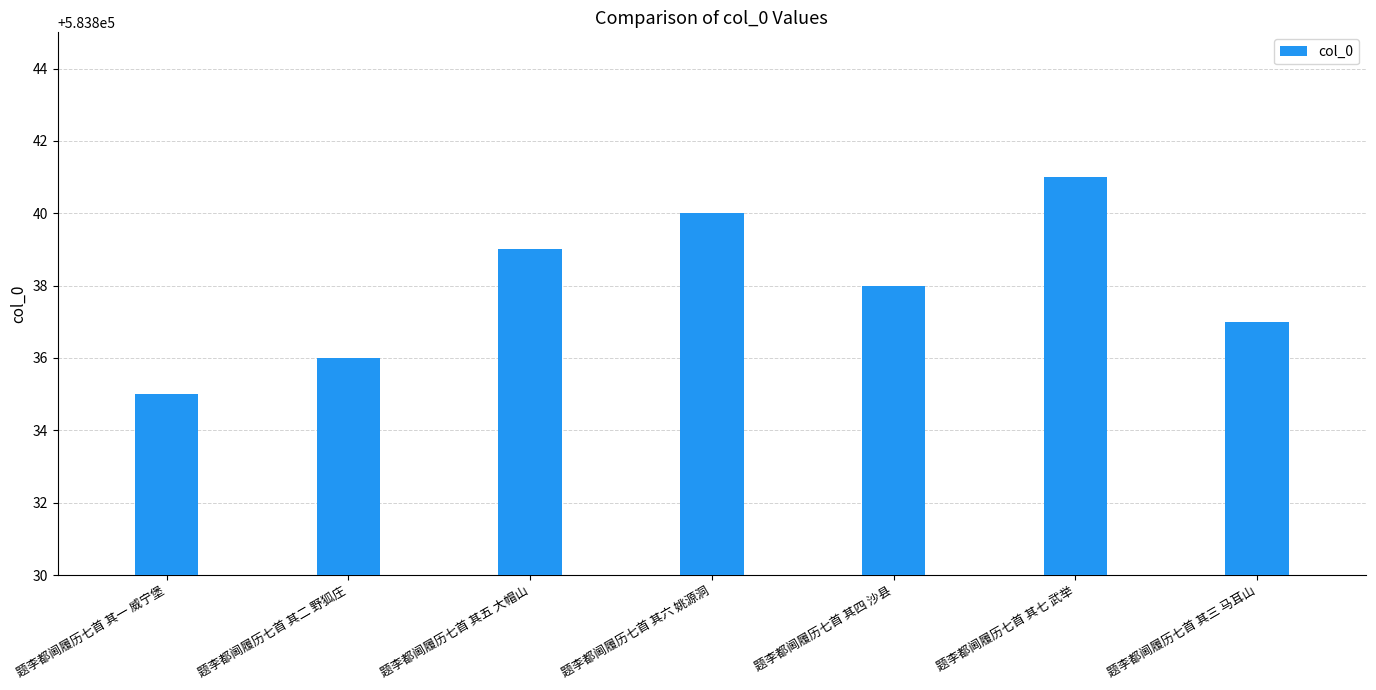

How many categories are shown in the chart?

7